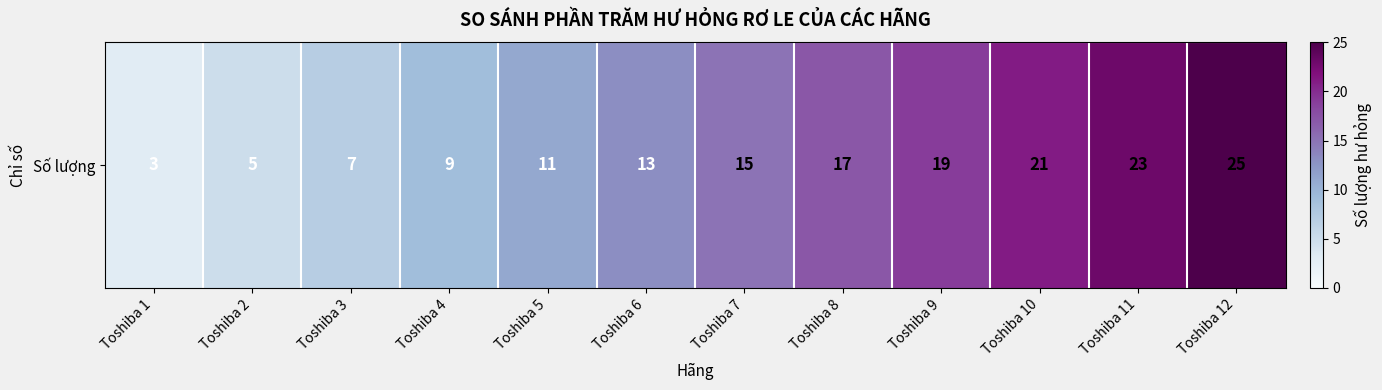

Reading left to right, transcribe all the data shown in this chart.

3	5	7	9	11	13	15	17	19	21	23	25